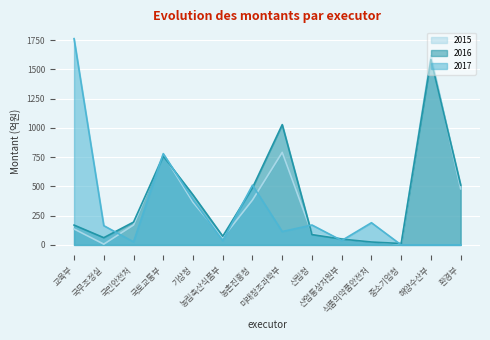

What is the maximum value for 2015?

1617.1